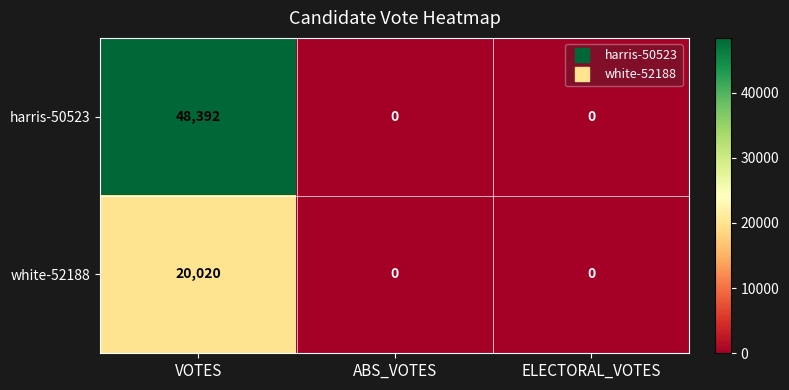

At how many categories does at least one series exceed 42984?

1